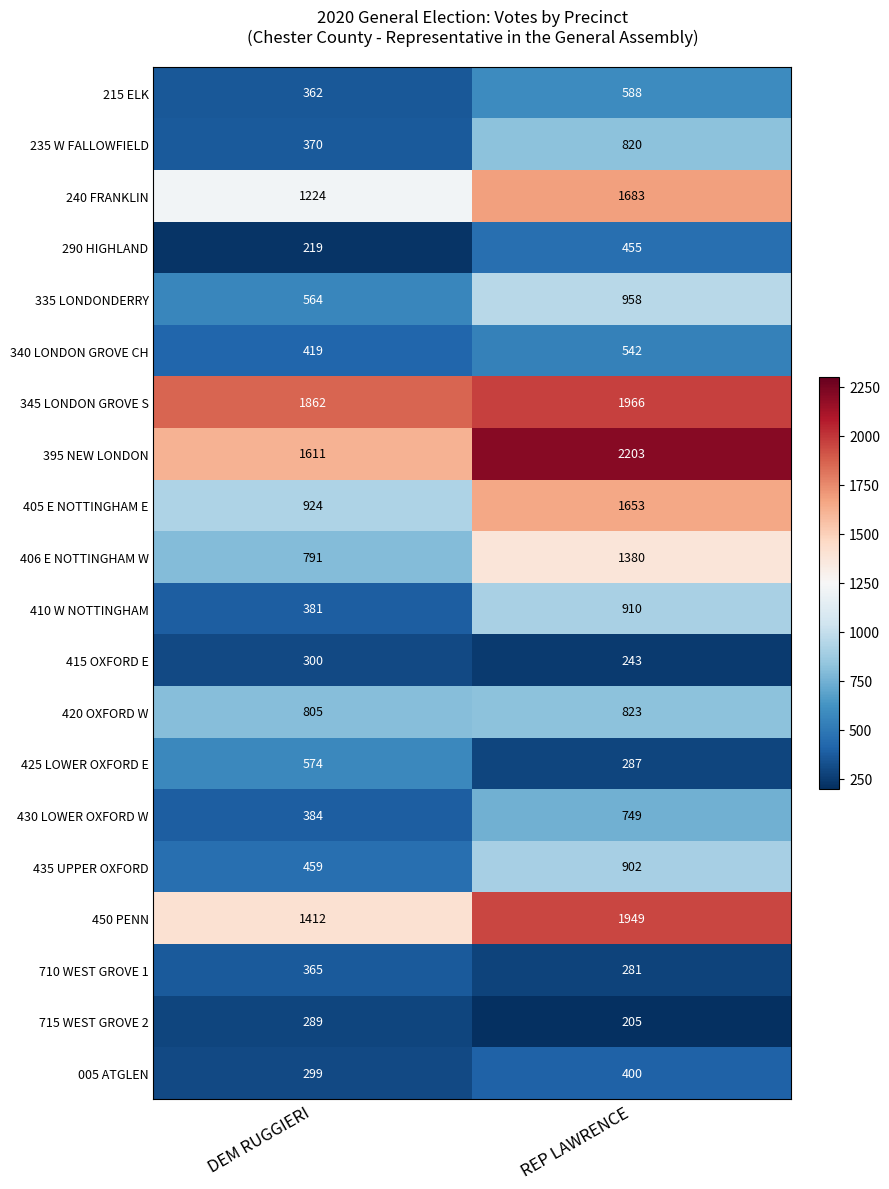

What is the sum of the 710 WEST GROVE 1 values at DEM RUGGIERI and REP LAWRENCE?

646